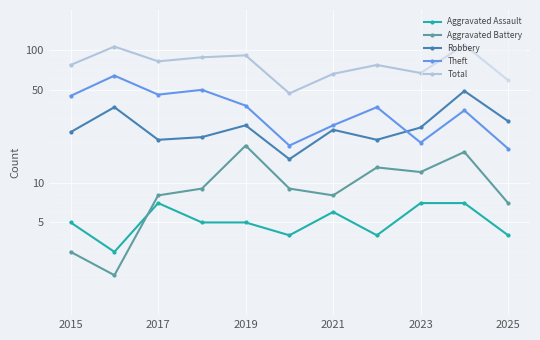

How many lines are shown in the chart?

5